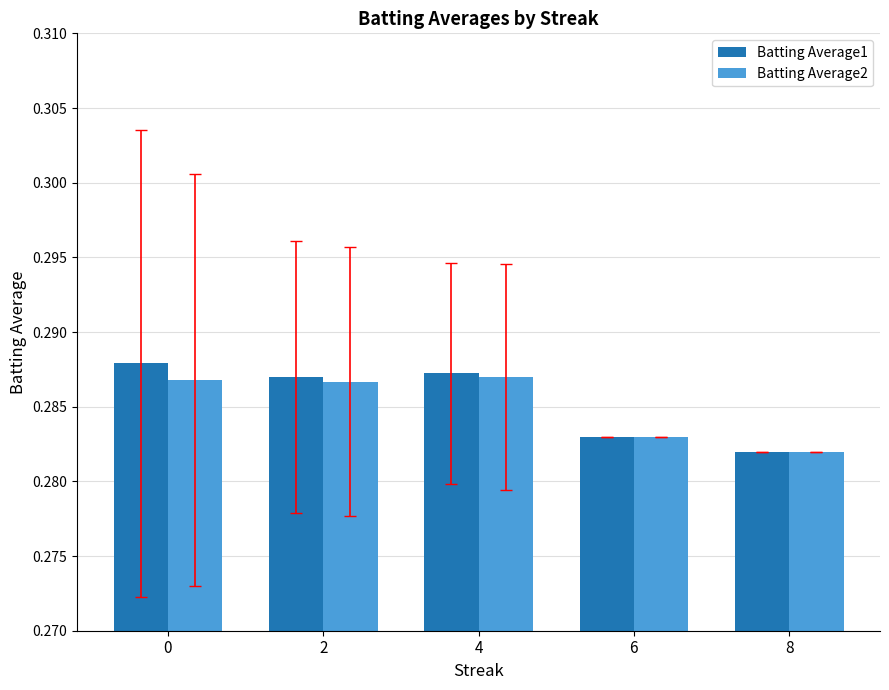

At which category does the chart reach its minimum across all series?

8